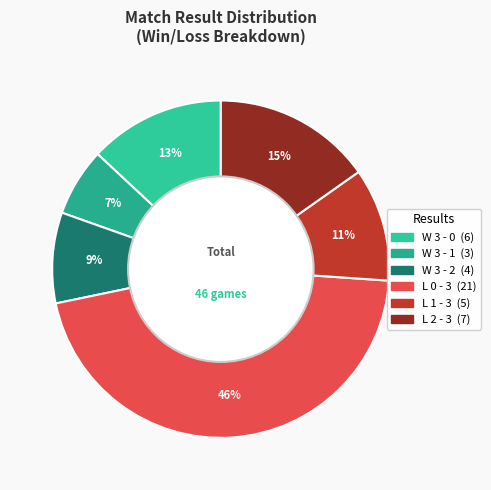

How many slices are in this pie chart?

6